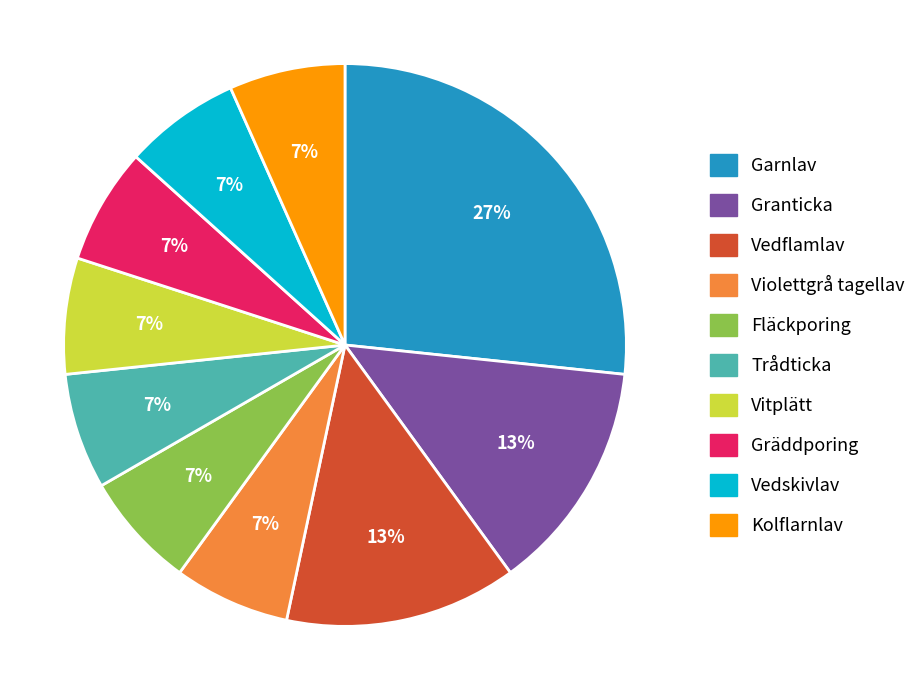

The Fläckporing slice represents 7% of the pie. True or false?

True